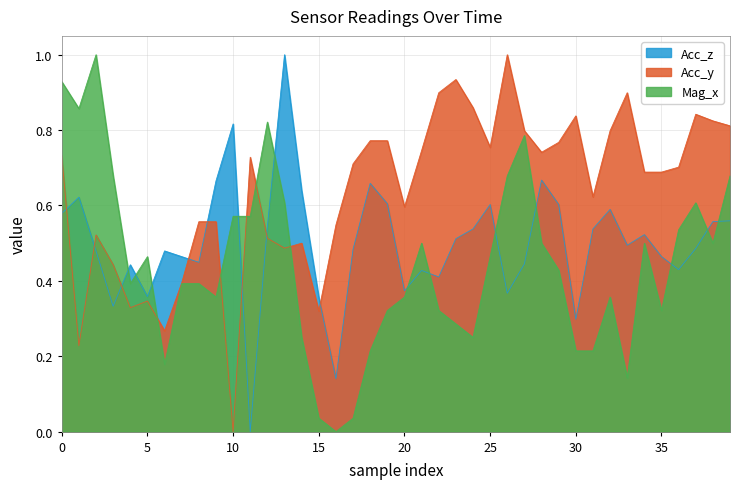

Which series has the widest spread of values?

Acc_z